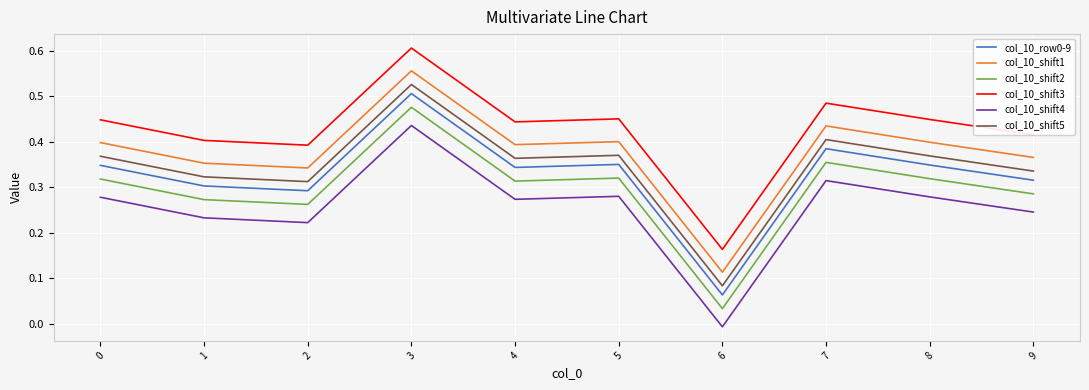

What is the sum of the col_10_shift3 values at 5 and 4?

0.9